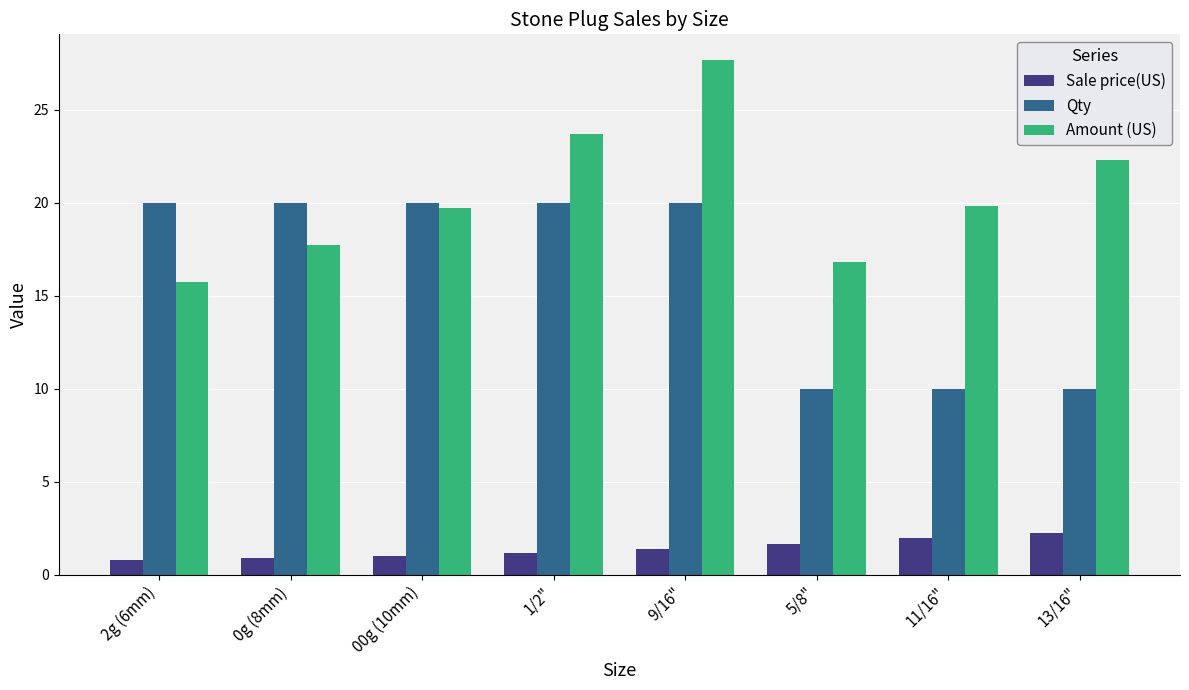

What is the highest value of the Amount (US) series?

27.7